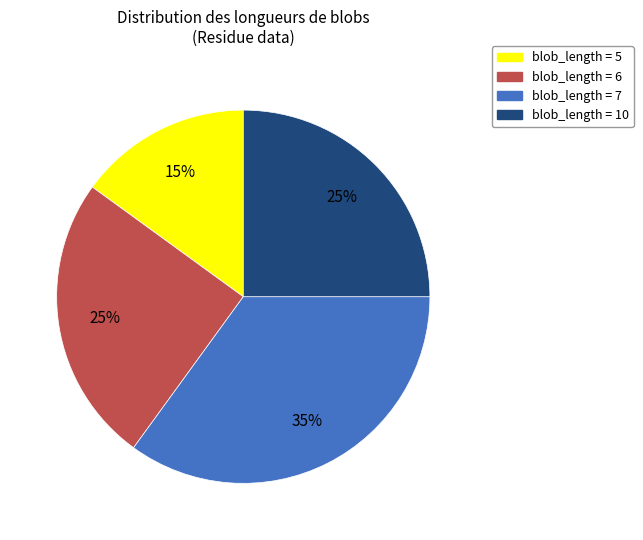

Does any single category account for the majority?

No